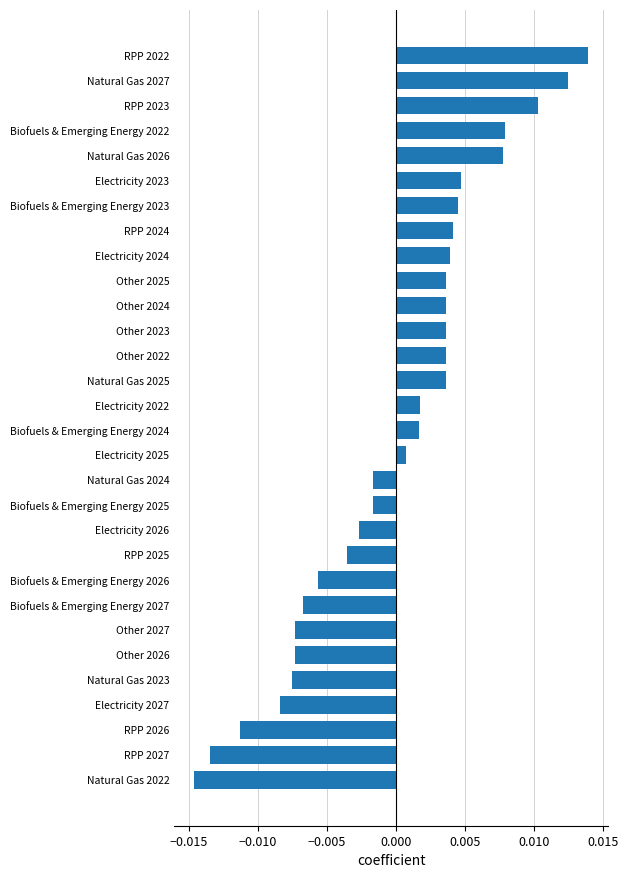

Between Biofuels & Emerging Energy 2025 and Other 2026, which is larger?

Biofuels & Emerging Energy 2025